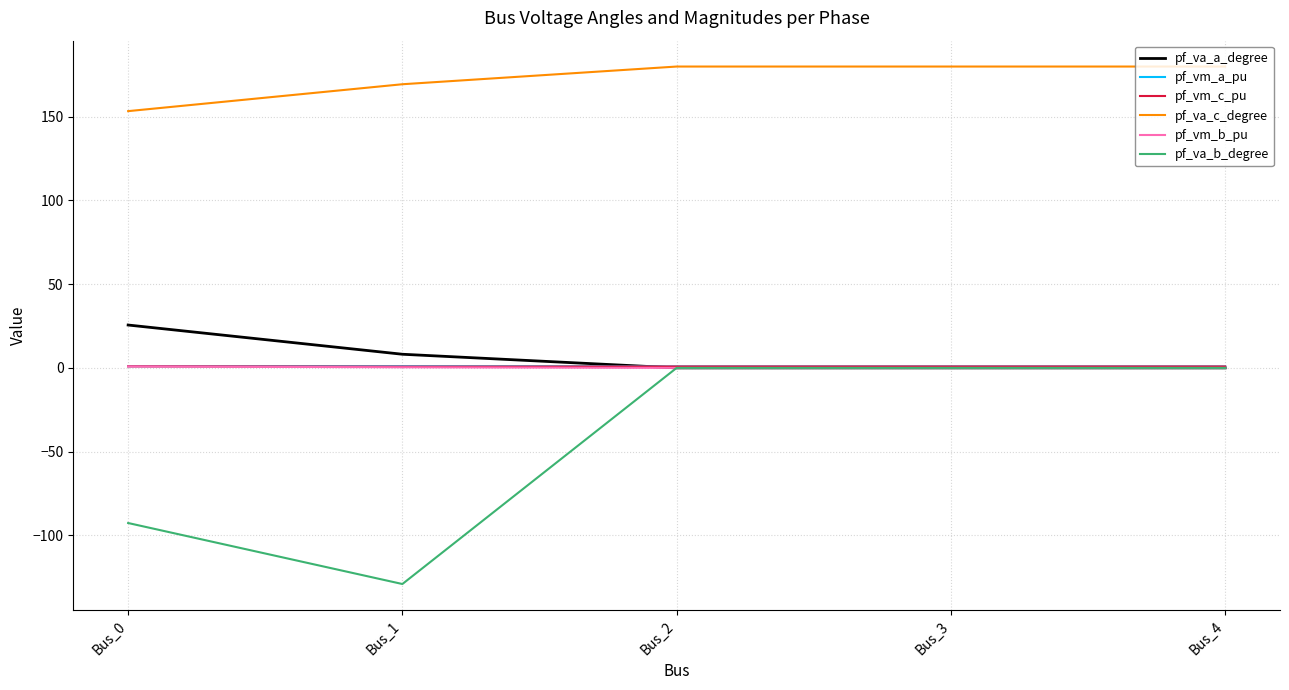

Is the value of pf_vm_c_pu at Bus_2 greater than the value of pf_va_b_degree at Bus_0?

Yes